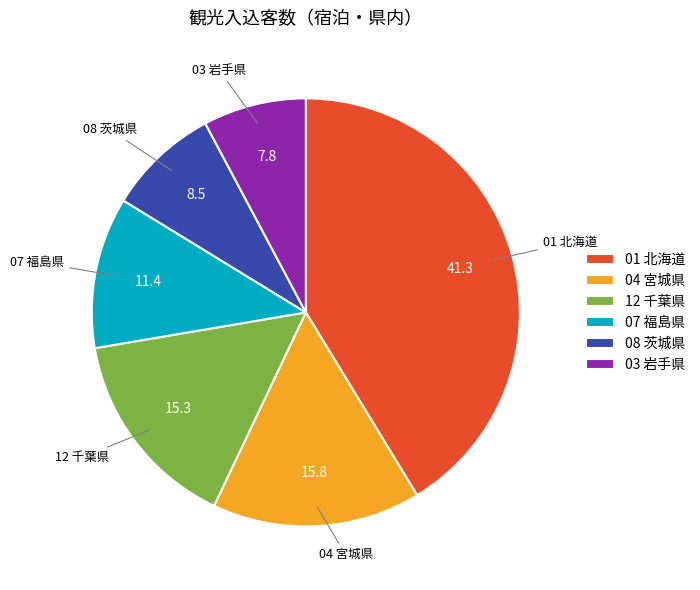

Does 01 北海道 account for over 50% of the chart?

No